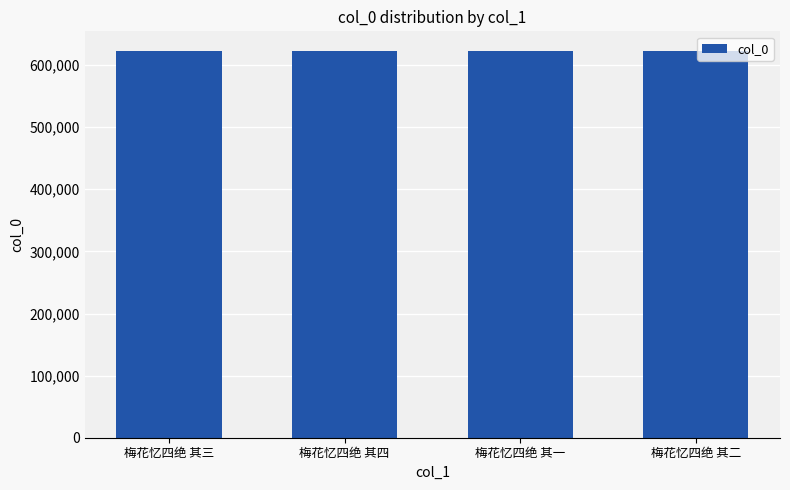

Read the value at 梅花忆四绝 其四.

623150